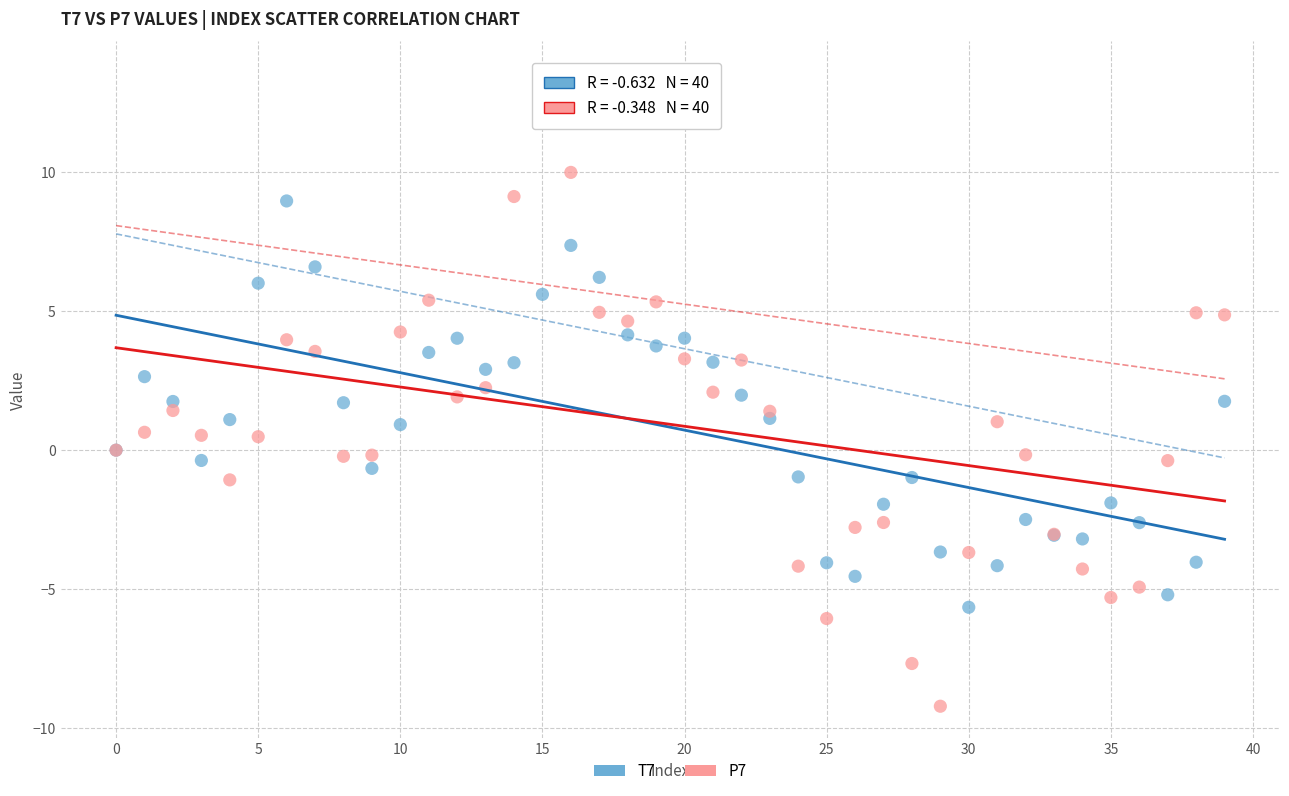

What are all the series names shown in the legend?

T7, P7